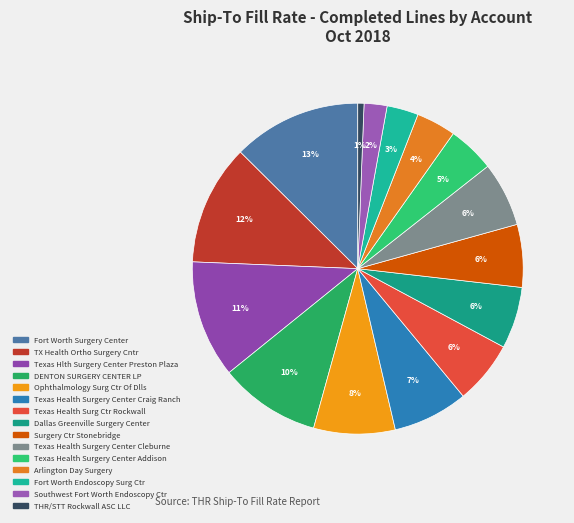

Which category has the biggest portion of the pie?

Fort Worth Surgery Center